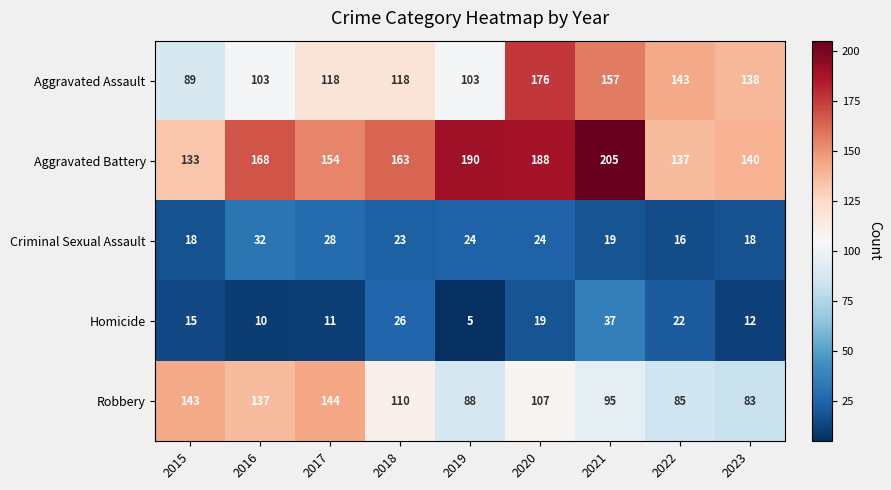

At 2023, list the series in order from largest to smallest.

Aggravated Battery, Aggravated Assault, Robbery, Criminal Sexual Assault, Homicide